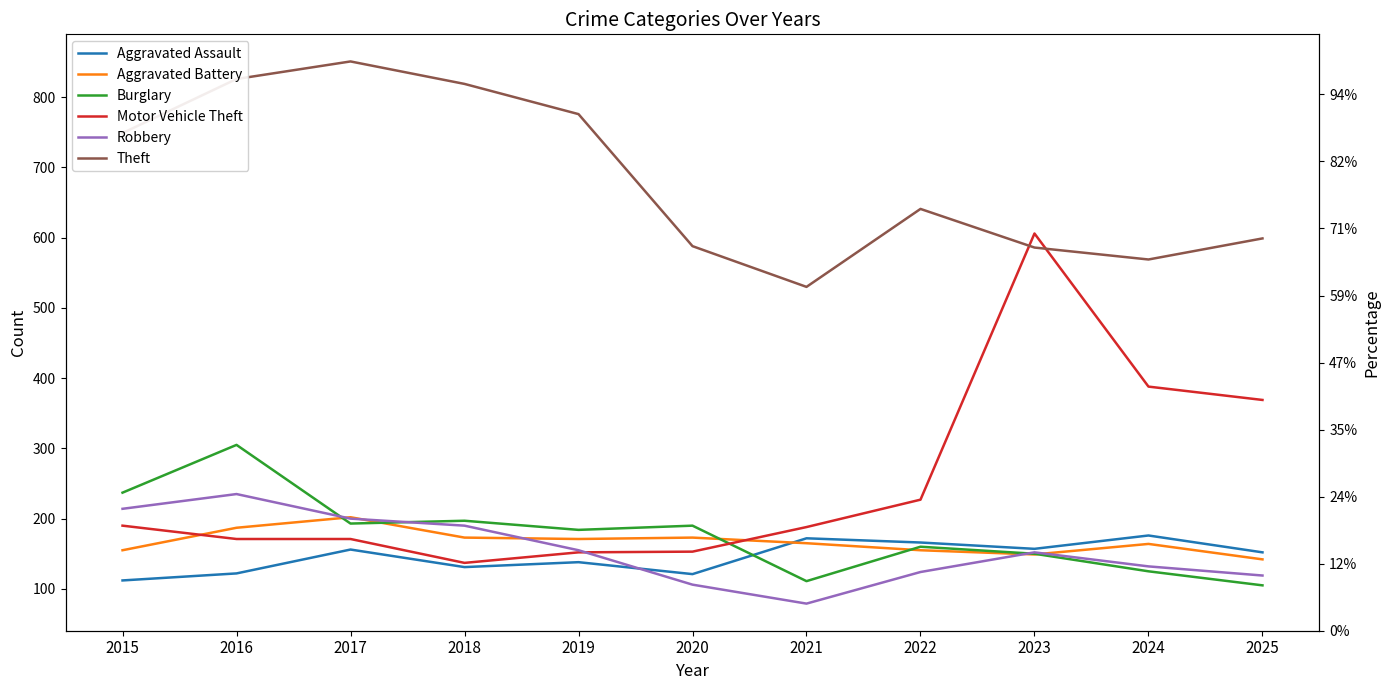

What is the sum of all Aggravated Assault values?

1603